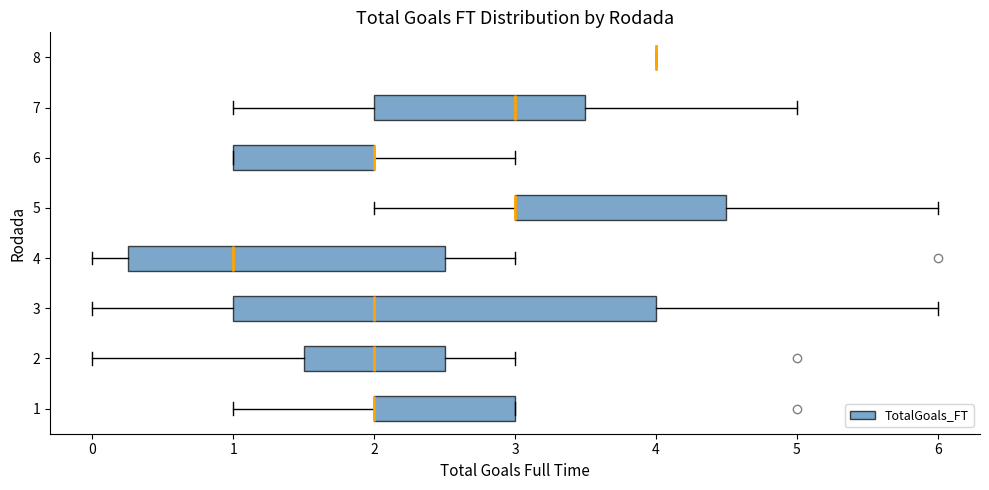

Reading bottom to top, read every box against the x-axis: the position of its median line, the range the box covers, and the ends of its whiskers. The values are not printed on the chart, so give them approximately, as read against the axis.

1: median 2.0 (drawn on the box's left edge), box 2.0 to 3.0, whiskers 1.0 to 3.0
2: median 2.0, box 1.5 to 2.5, whiskers 0.0 to 3.0
3: median 2.0, box 1.0 to 4.0, whiskers 0.0 to 6.0
4: median 1.0, box 0.3 to 2.5, whiskers 0.0 to 3.0
5: median 3.0 (drawn on the box's left edge), box 3.0 to 4.5, whiskers 2.0 to 6.0
6: median 2.0 (drawn on the box's right edge), box 1.0 to 2.0, whiskers 1.0 to 3.0
7: median 3.0, box 2.0 to 3.5, whiskers 1.0 to 5.0
8: box collapsed to a line at 4.0, whiskers 4.0 to 4.0